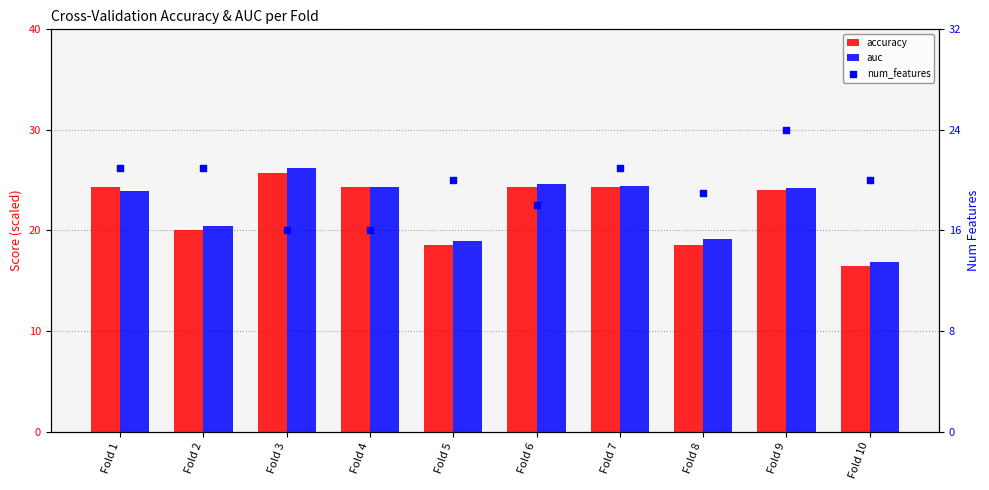

At how many categories does at least one series exceed 18?

10